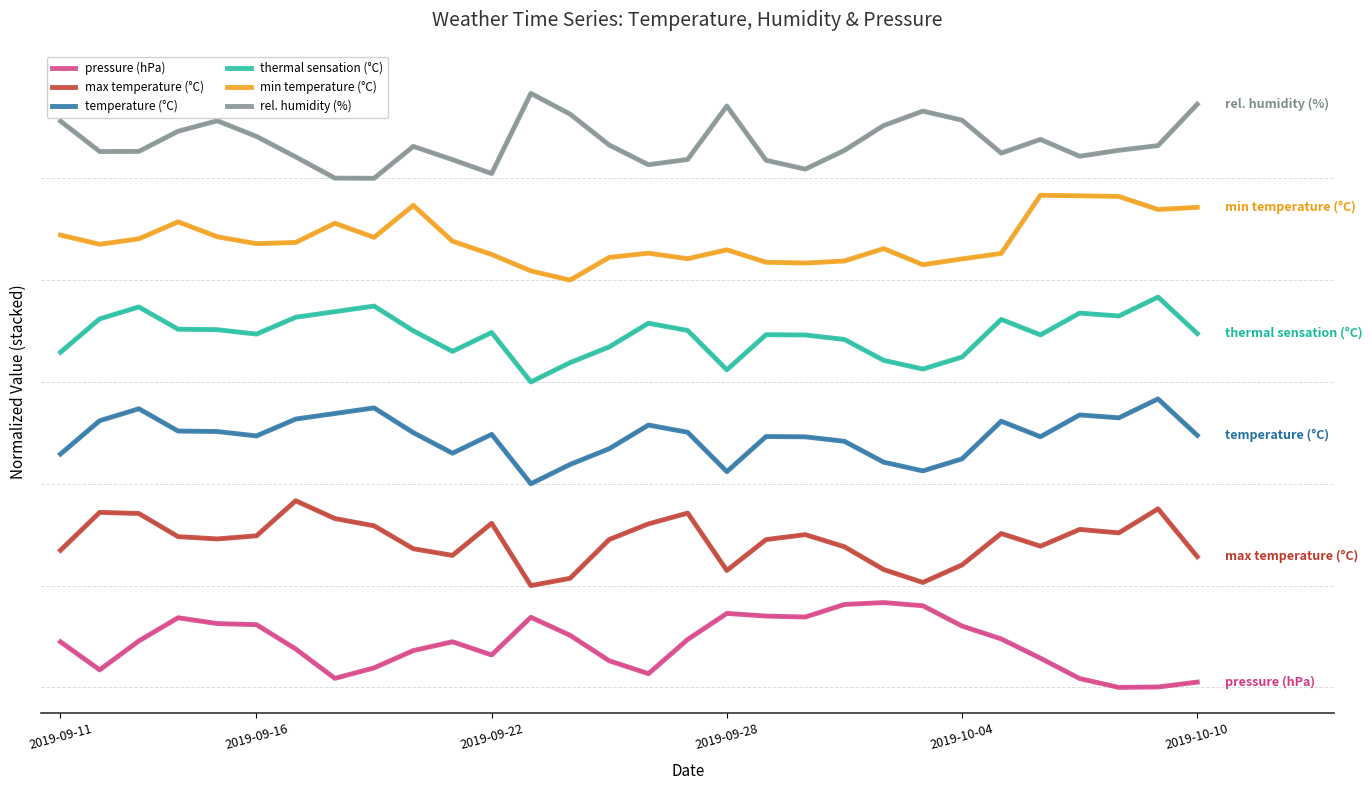

Which series has the largest total across all categories?

rel. humidity (%)